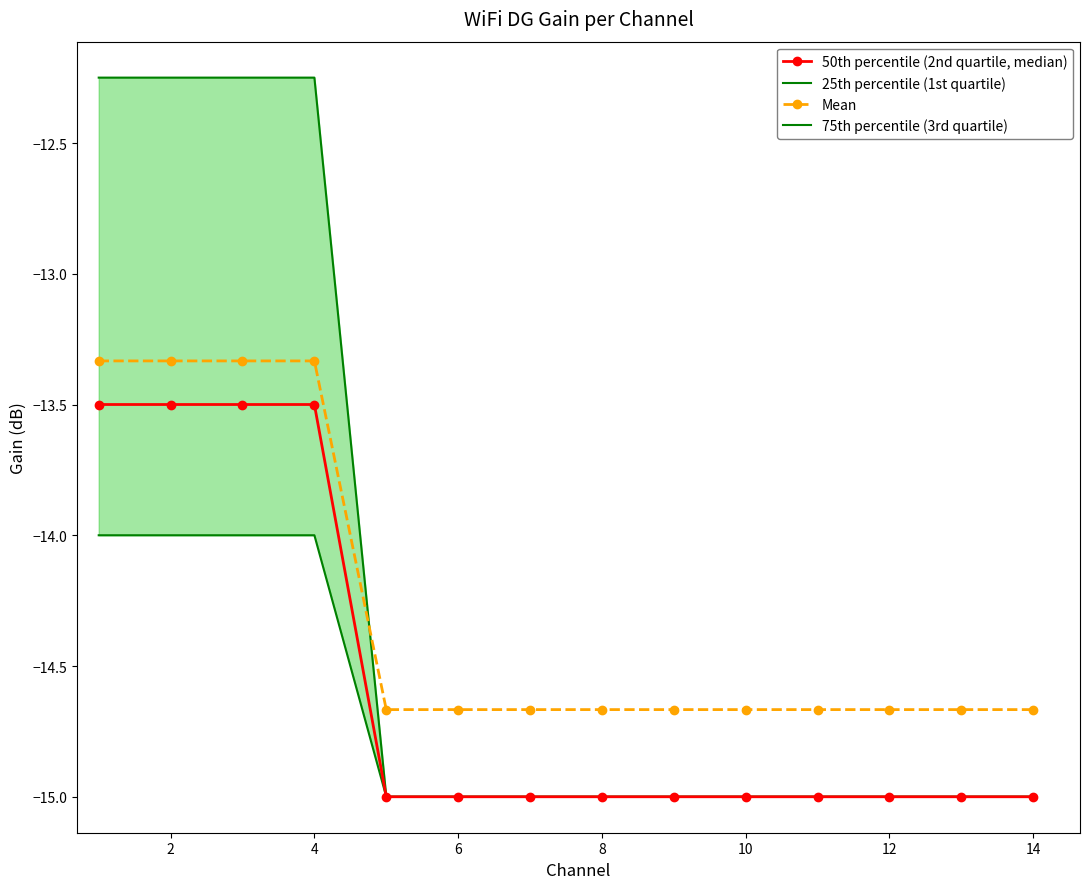

True or false: 75th percentile (3rd quartile) has more than 1 interior local peaks.

False